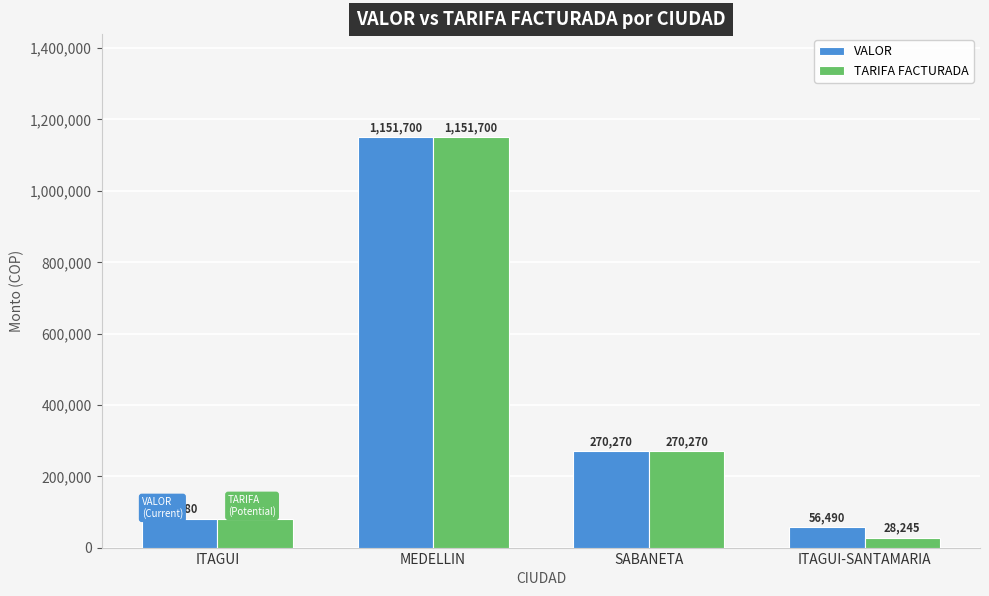

What is the average value of the VALOR series?

389985